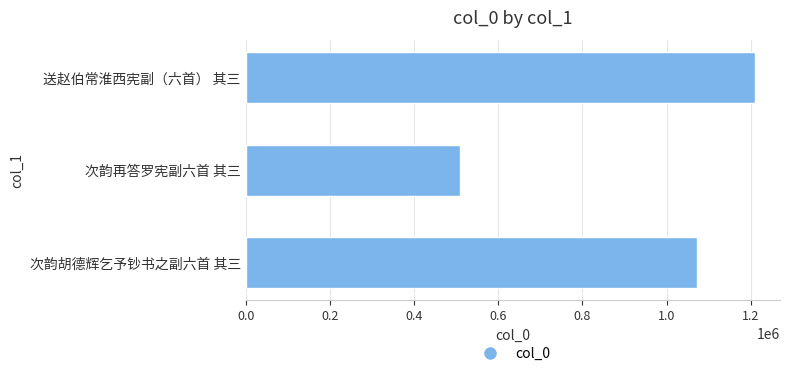

Are the bars grouped side by side (vs. stacked)?

No